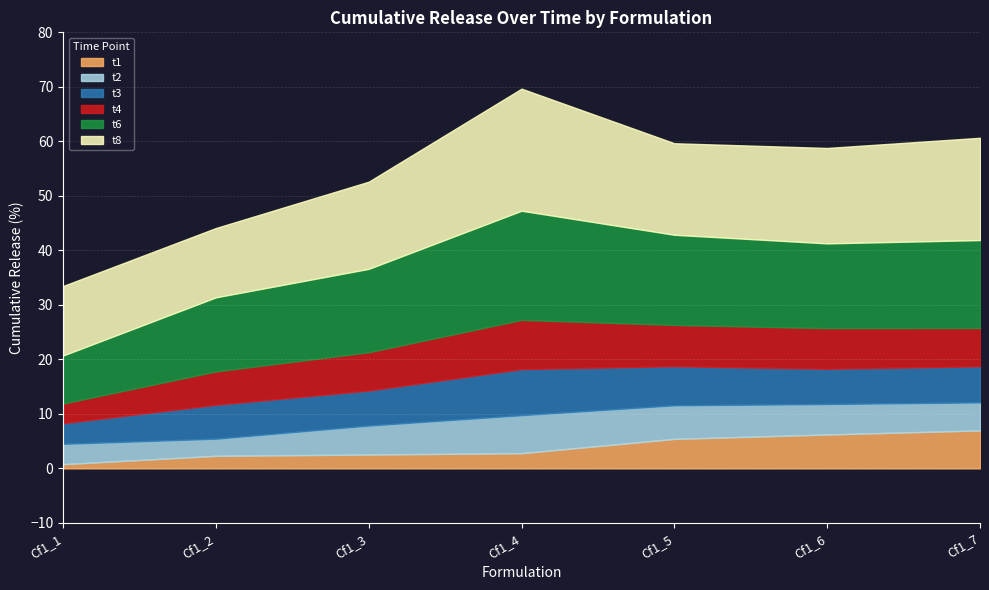

What is the value of the t2 point at the 6th from the left?

11.8